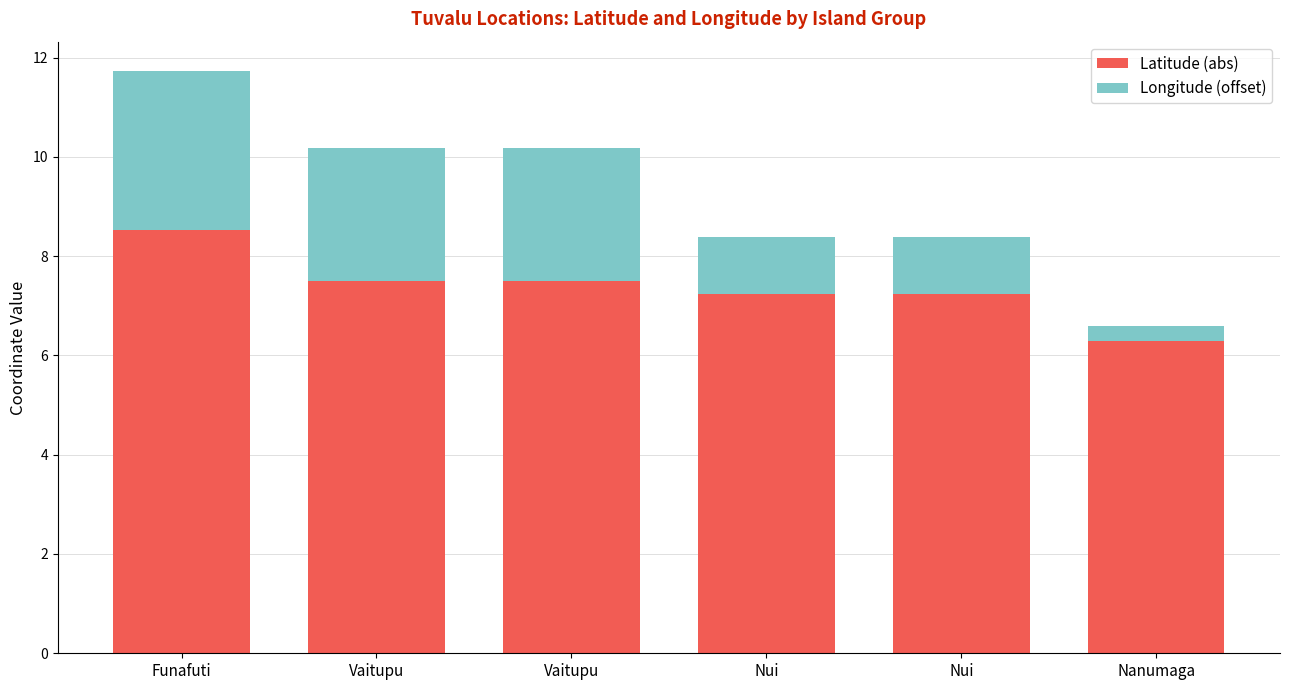

How many bars are there in total?

6